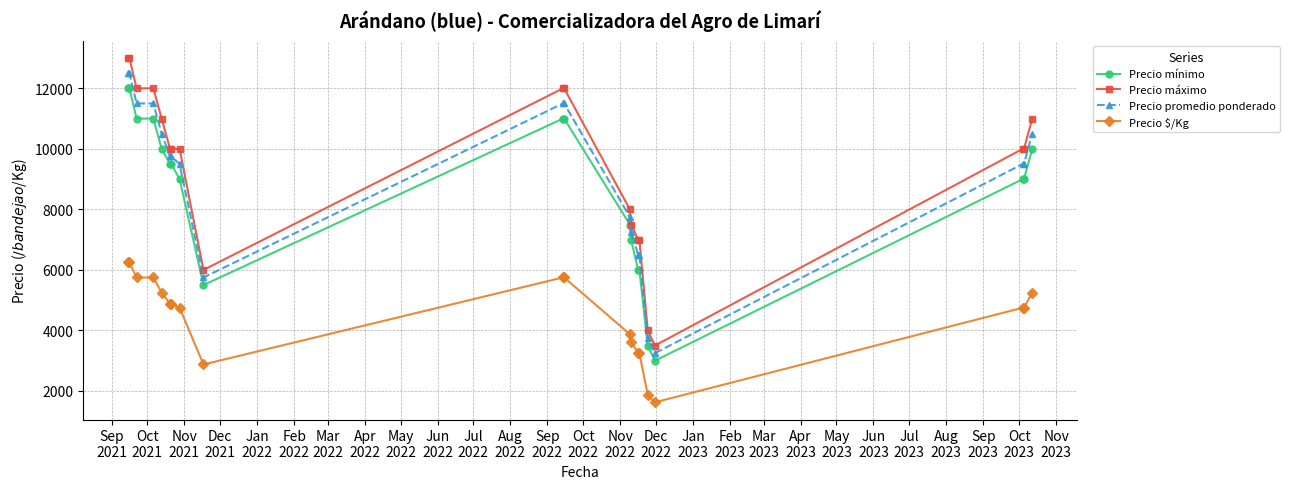

Which series has the widest spread of values?

Precio máximo